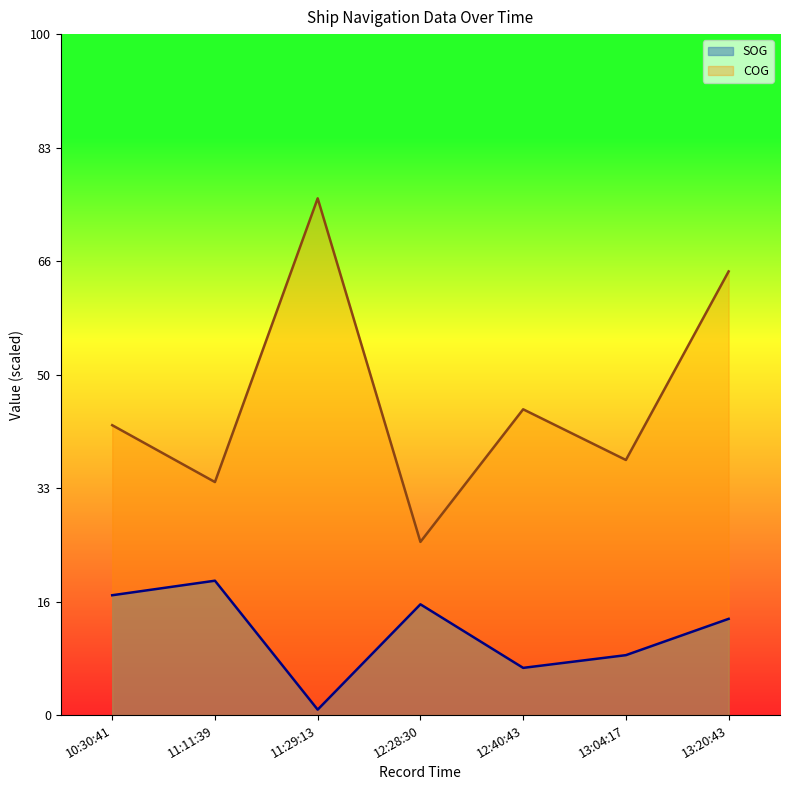

Rank the series by their average value, from lowest to highest.

SOG, COG